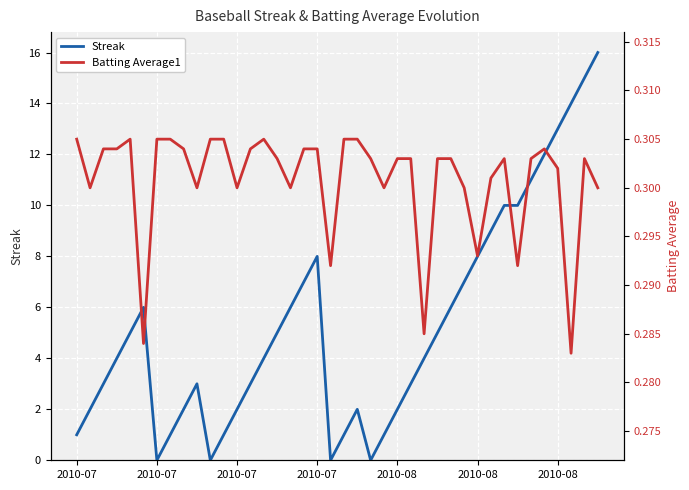

What is the highest value of the Streak series?

16